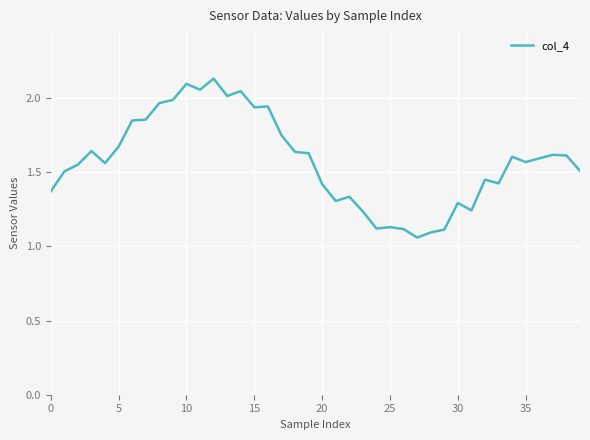

Is this an area chart (filled region under the line)?

No